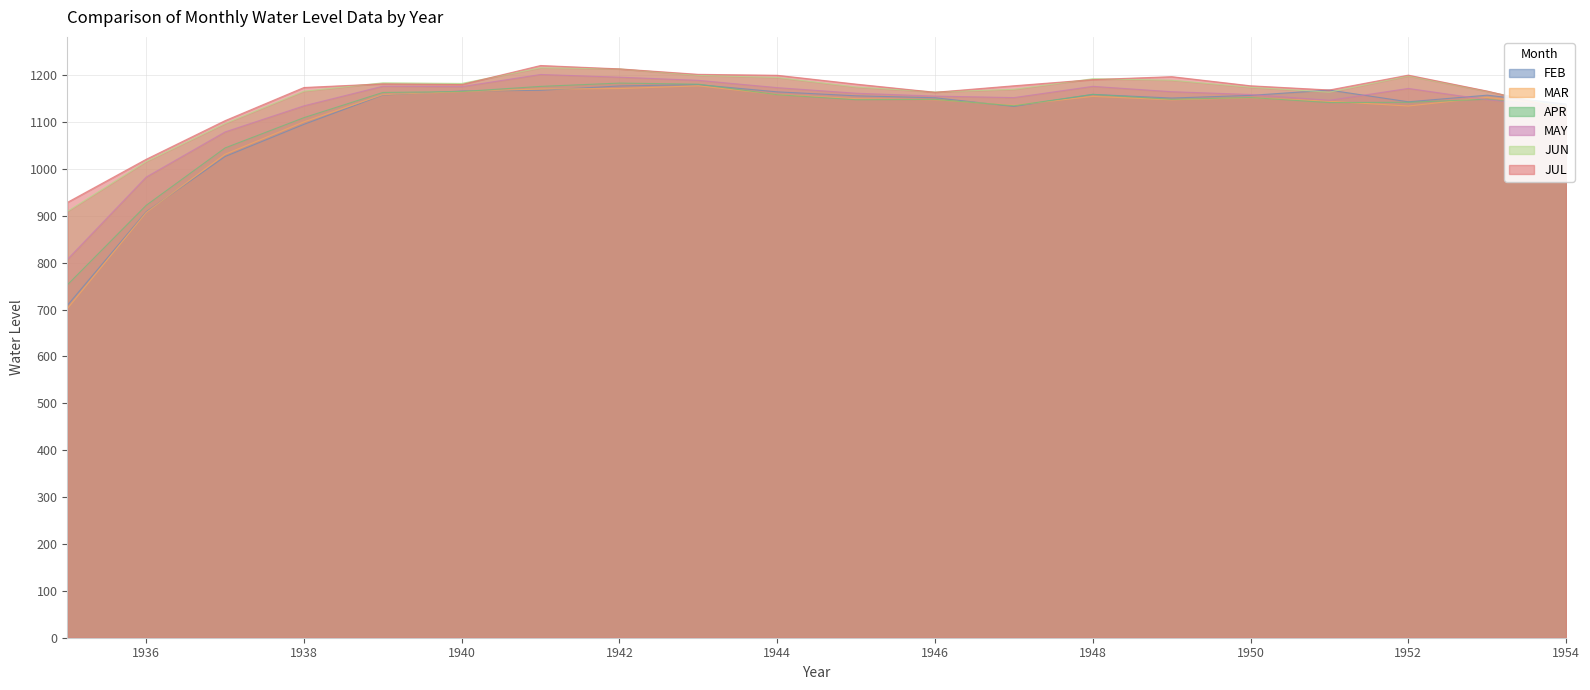

At which category is the sum across all series the highest?

1942